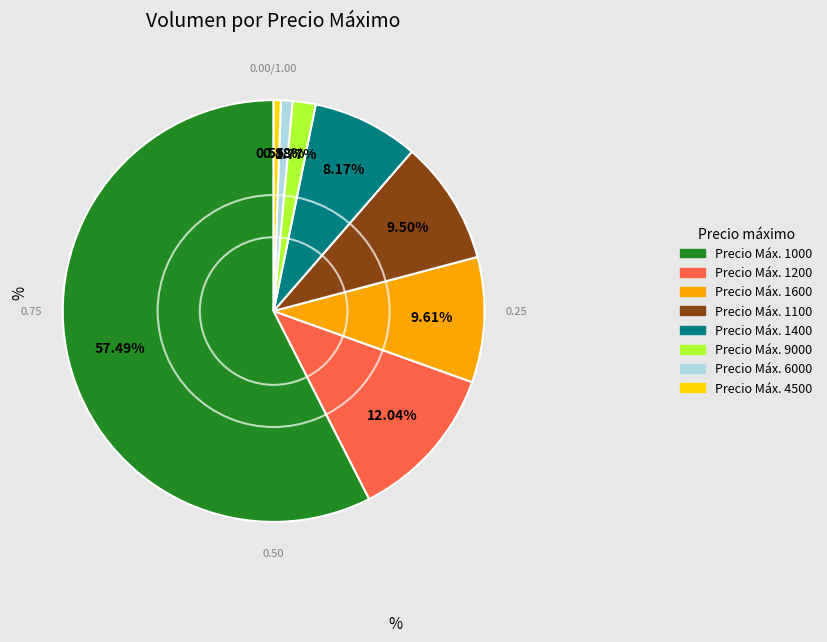

How many slices are in this pie chart?

8